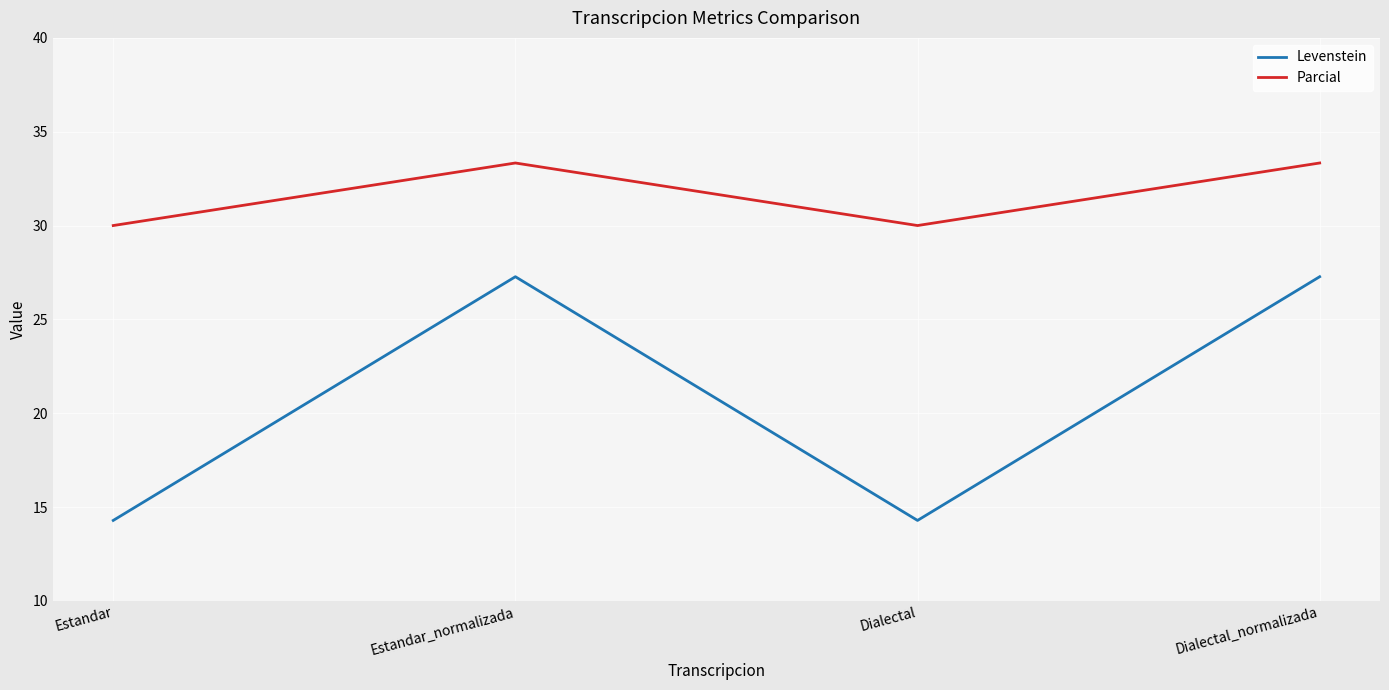

Reading left to right, list all the values displayed in this chart.

Levenstein: 14.3	27.3	14.3	27.3
Parcial: 30.0	33.3	30.0	33.3